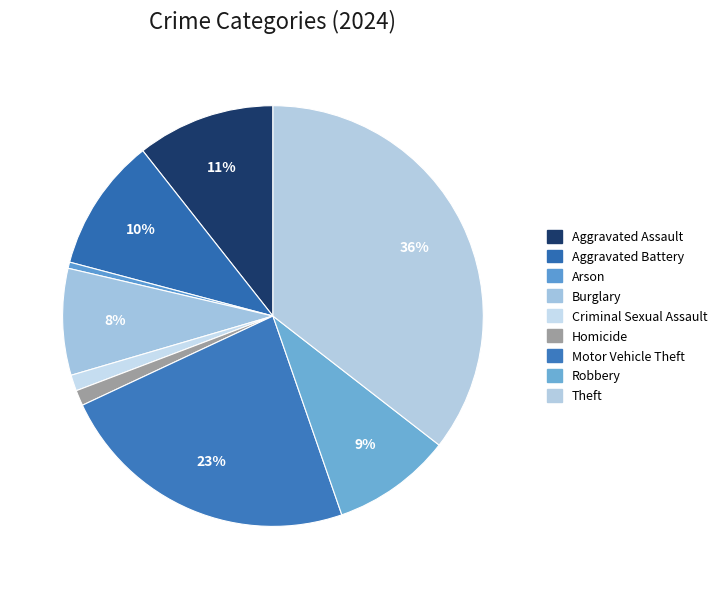

What is the smallest slice in the pie chart?

Arson